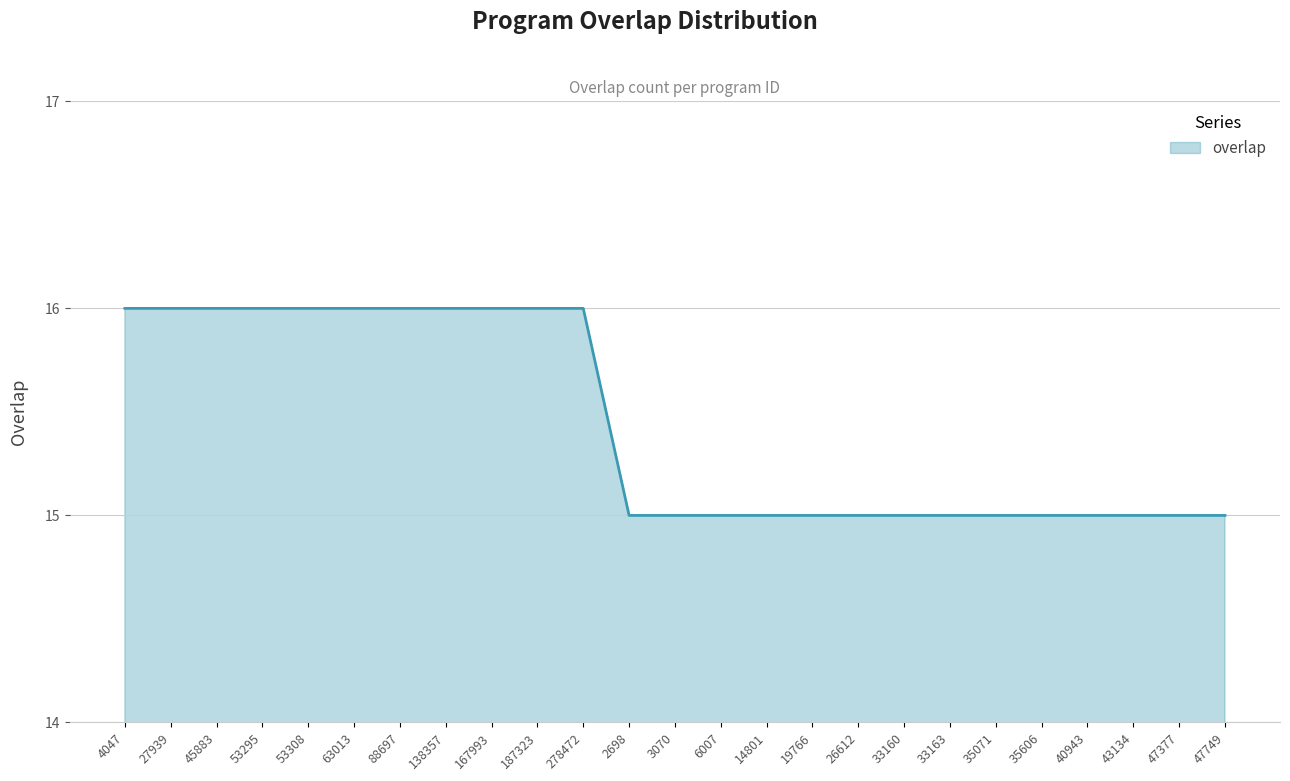

What is the greatest value displayed?

16